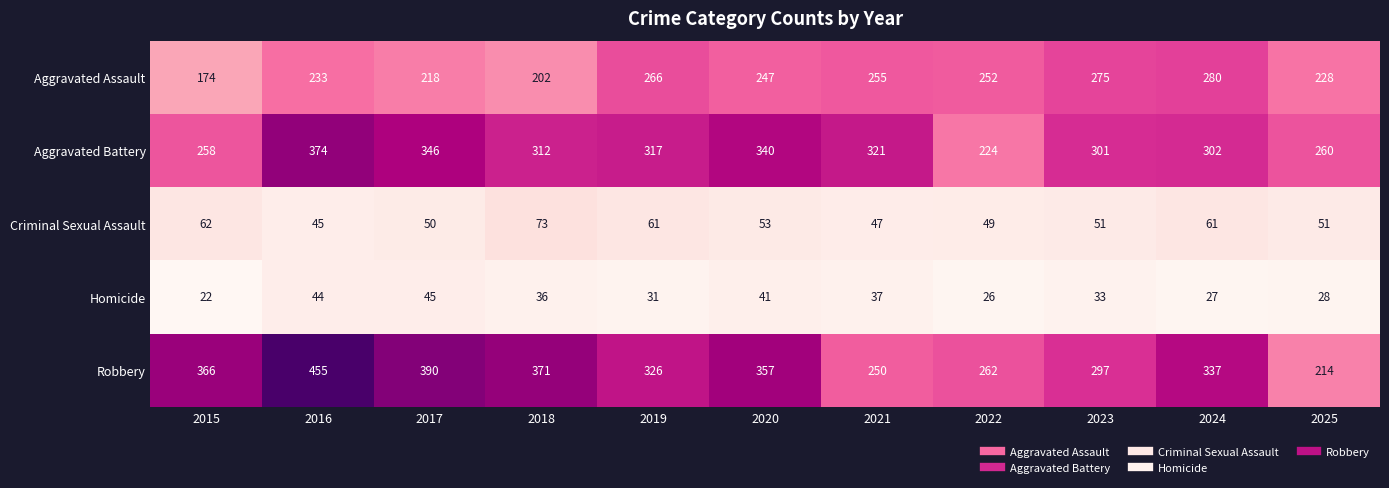

Between 2019 and 2024, which series saw the biggest shift?

Aggravated Battery